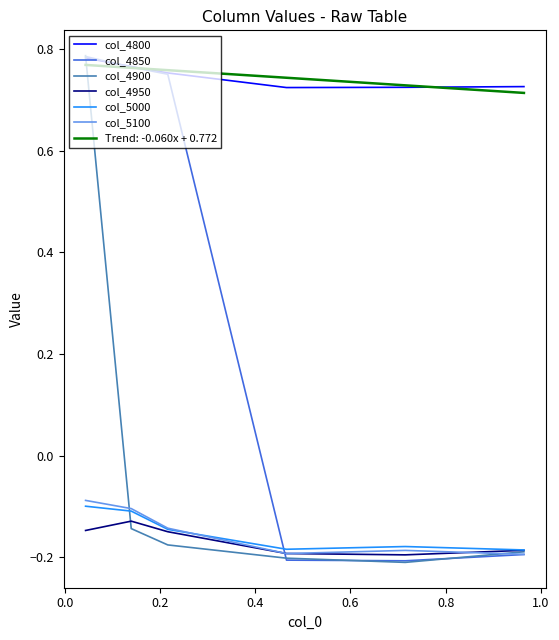

What is the difference between the maximum and minimum values in the col_4900 series?

1.0